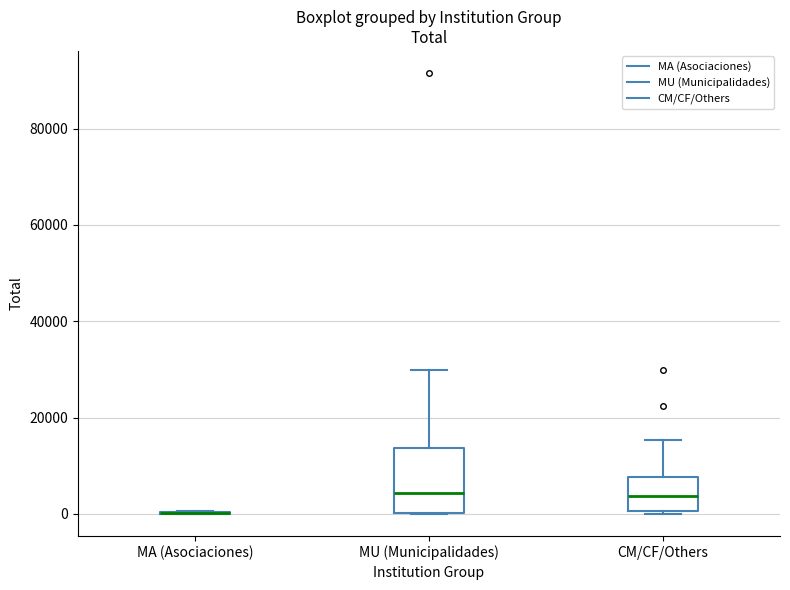

Where does the upper whisker of the box for CM/CF/Others end on the y-axis? The values are not printed on the chart, so give them approximately, as read against the axis.

16000